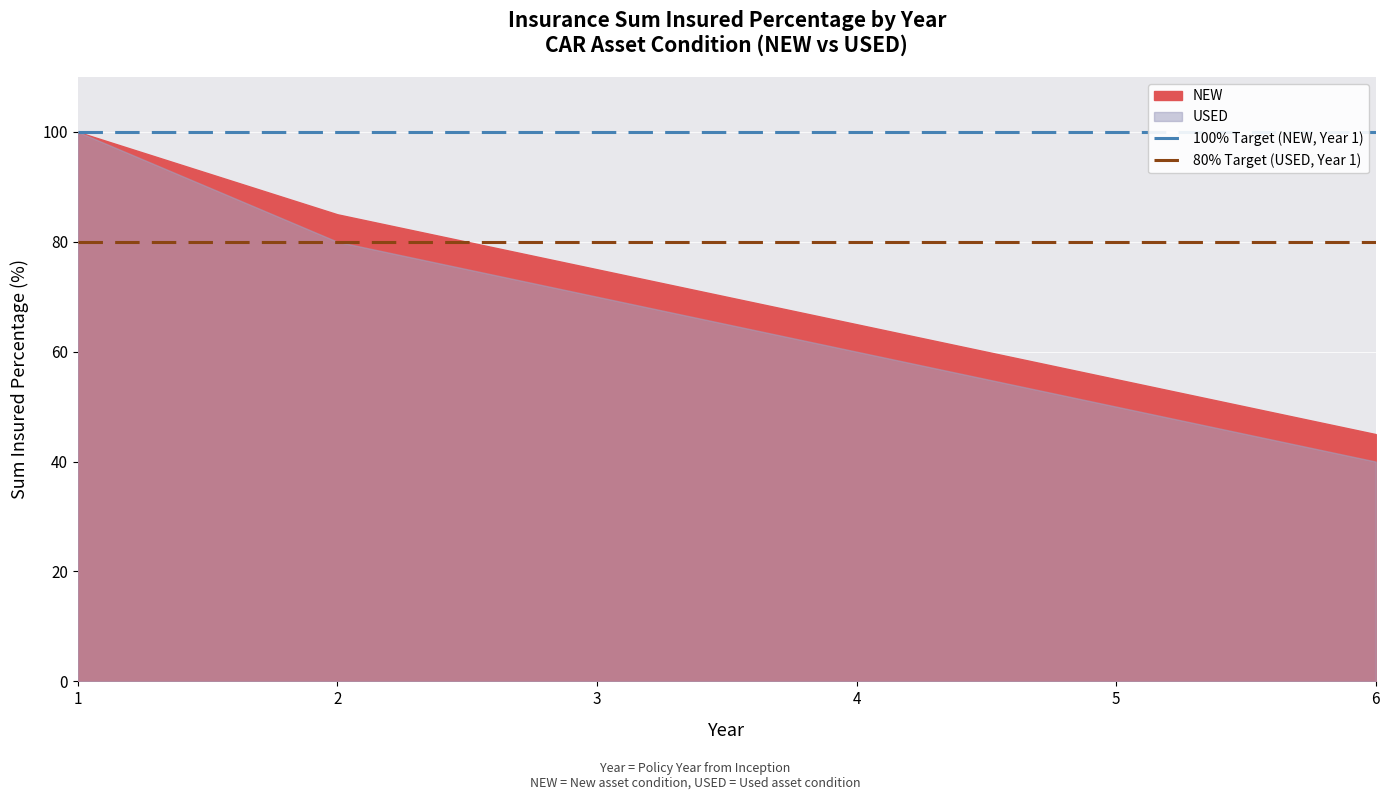

At which category is the sum across all series the highest?

1